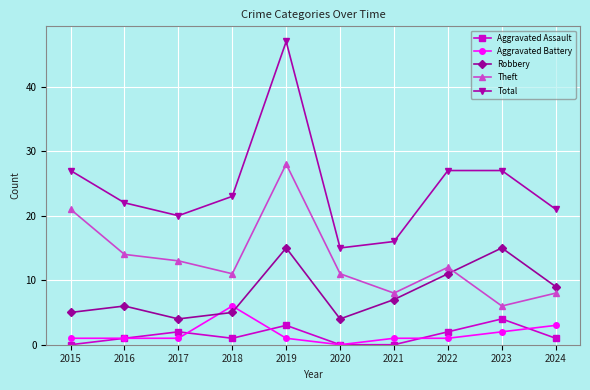

Where is the first local minimum for Total?

2017